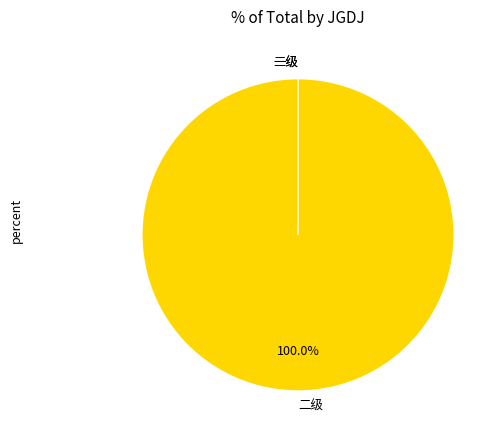

Count the number of slices in the pie.

3